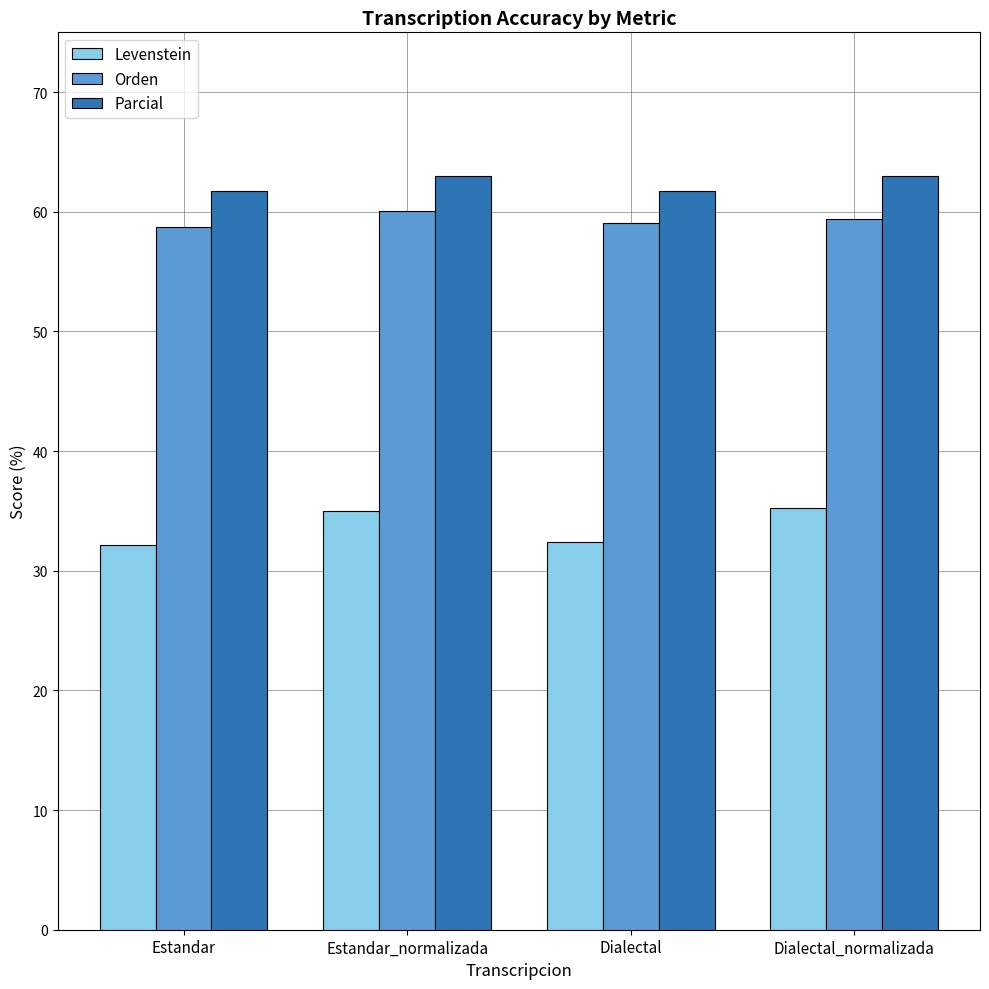

What is the total value across all series at Estandar_normalizada?

158.0